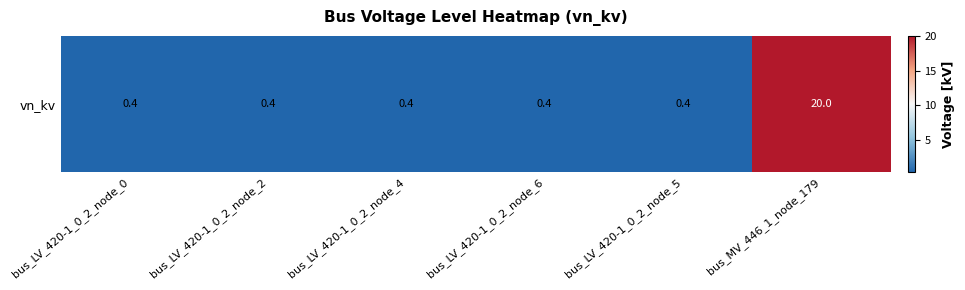

Which category has the highest value across all series?

bus_MV_446_1_node_179